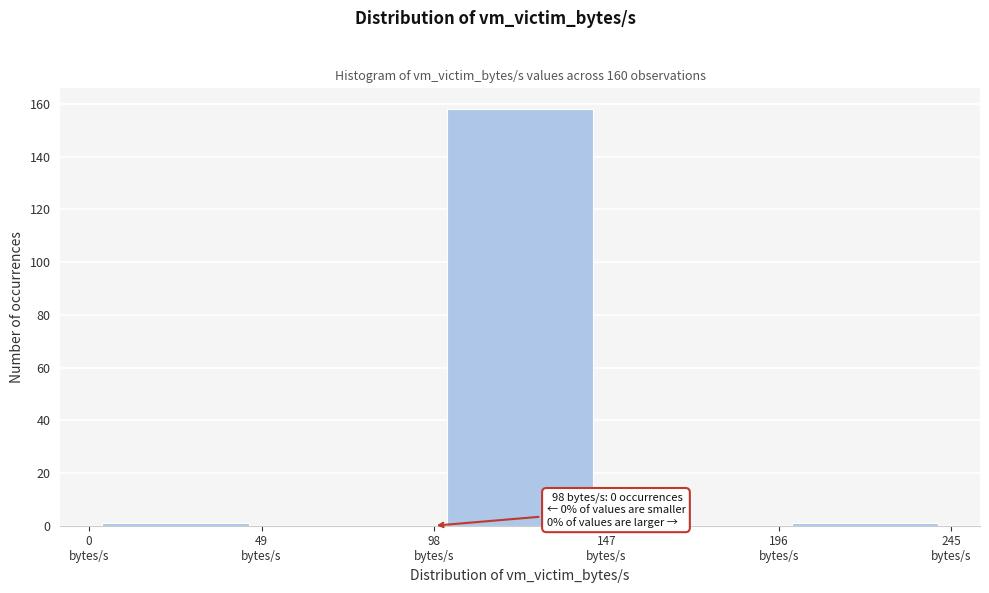

Which range on the x-axis has the tallest bar?

98 to 147